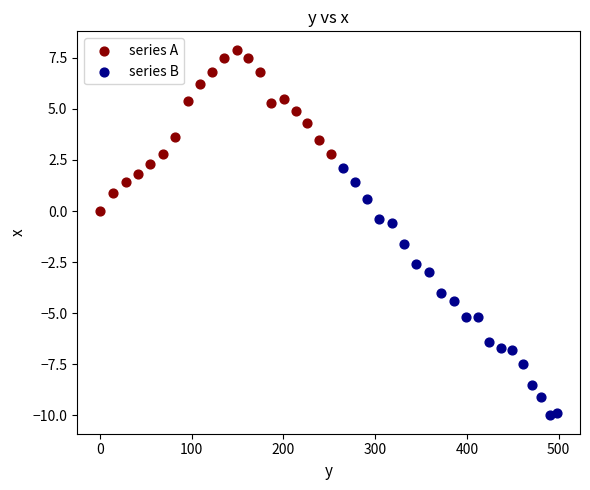

Which series contains the highest Y value?

series A